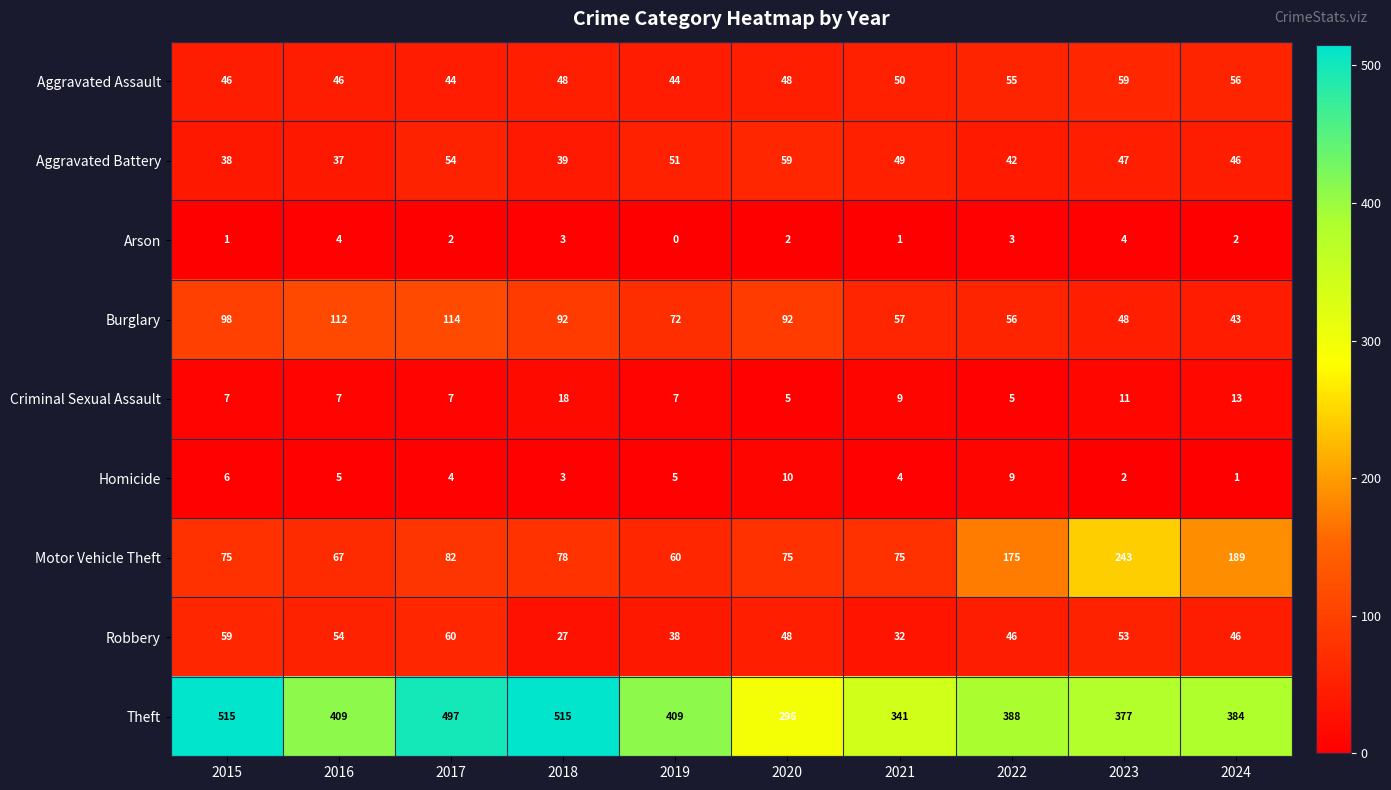

Read the Arson value at 2018.

3